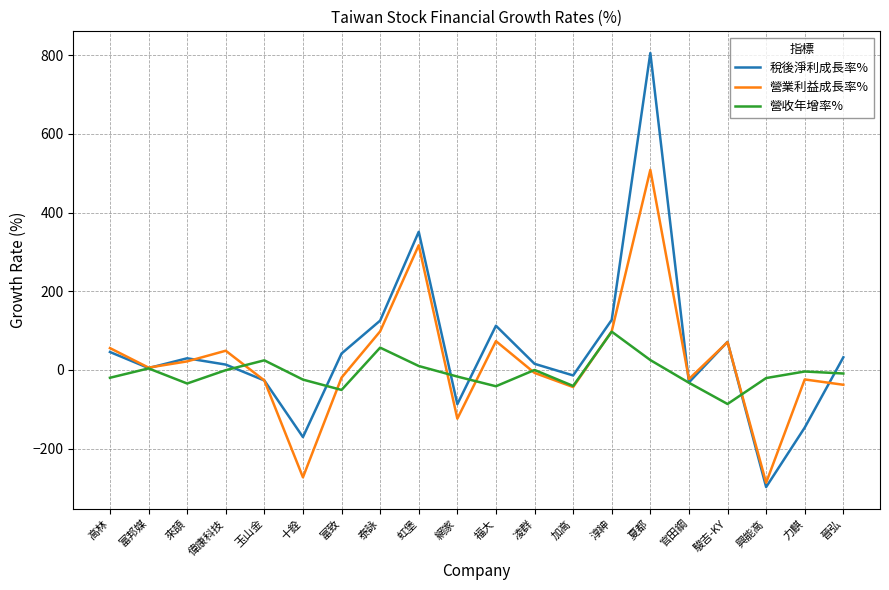

What is the smallest value displayed?

-297.5